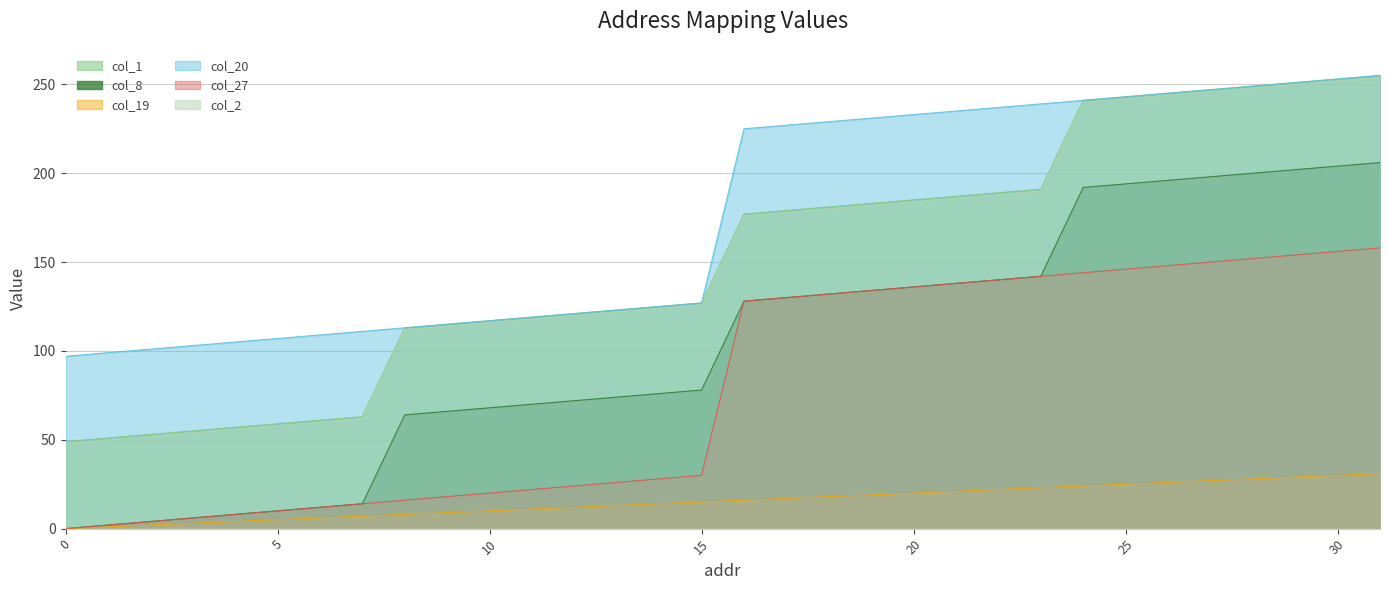

What is the average value of the col_2 series?

151